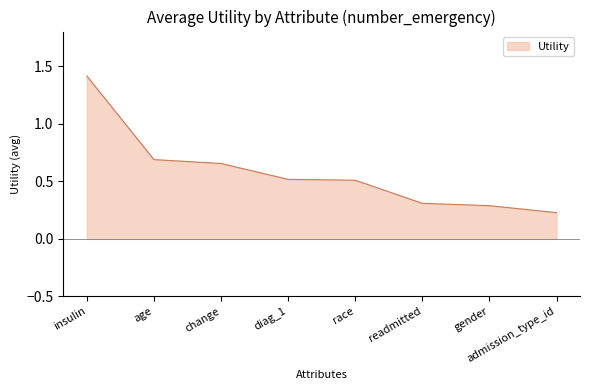

Which has a higher value, race or change?

change